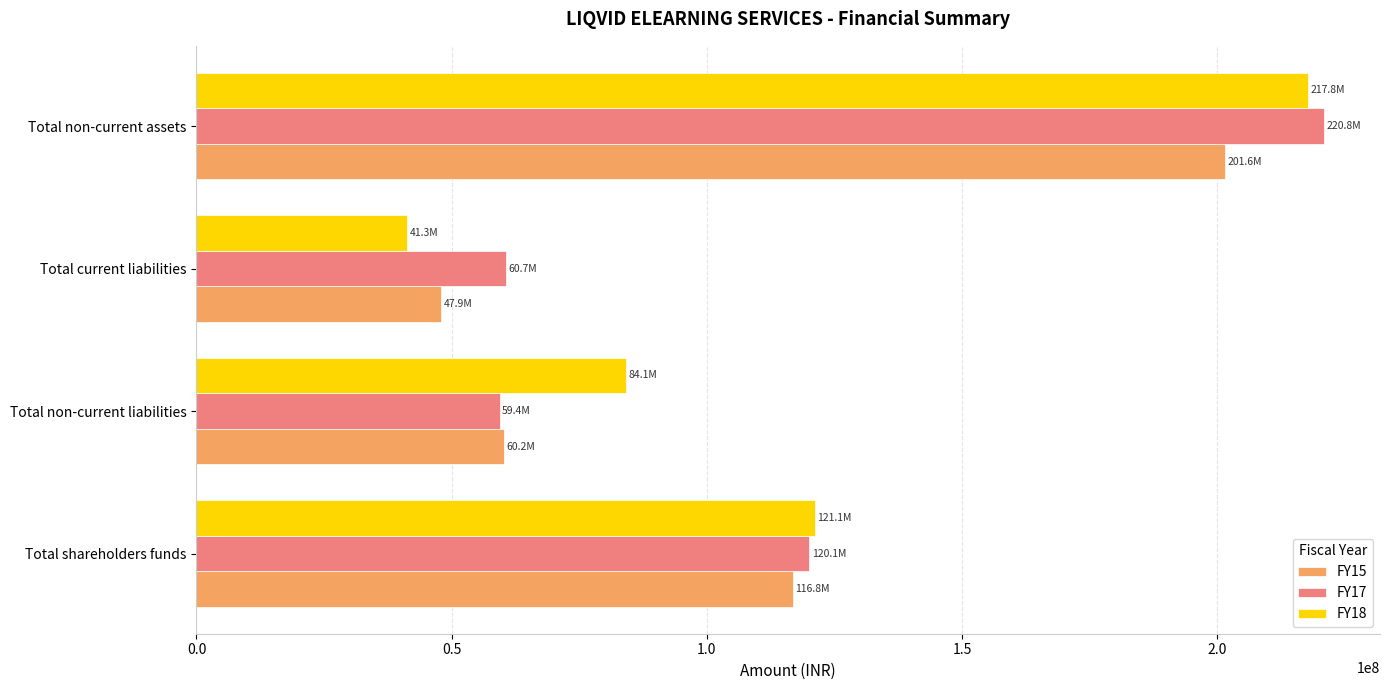

At how many categories does at least one series exceed 200170939?

1